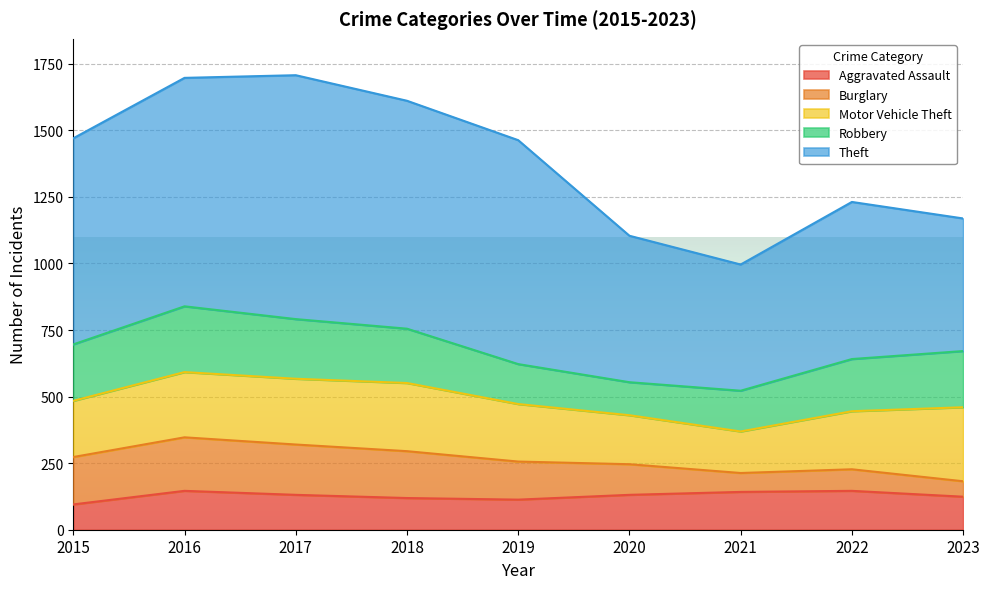

What is the value of the Theft point at the 3rd from the left?

916